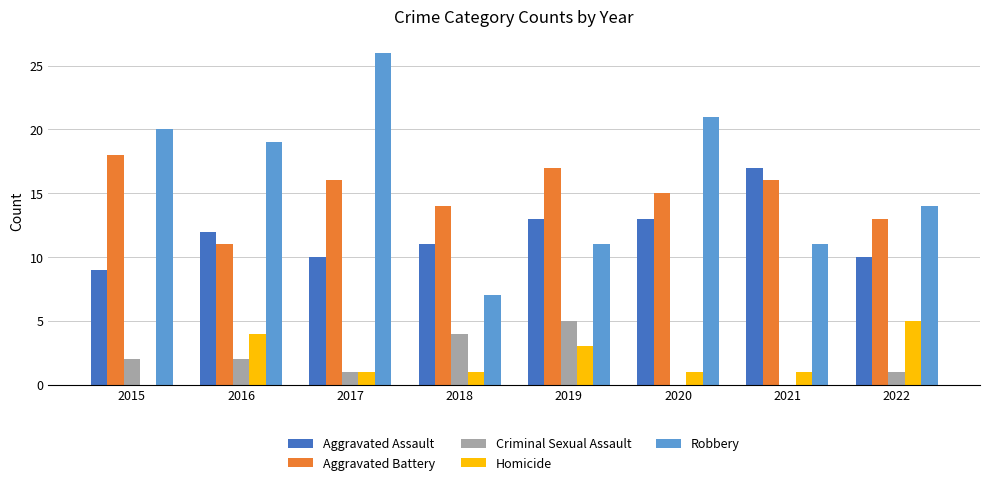

What value does the Robbery series have at 2016?

19